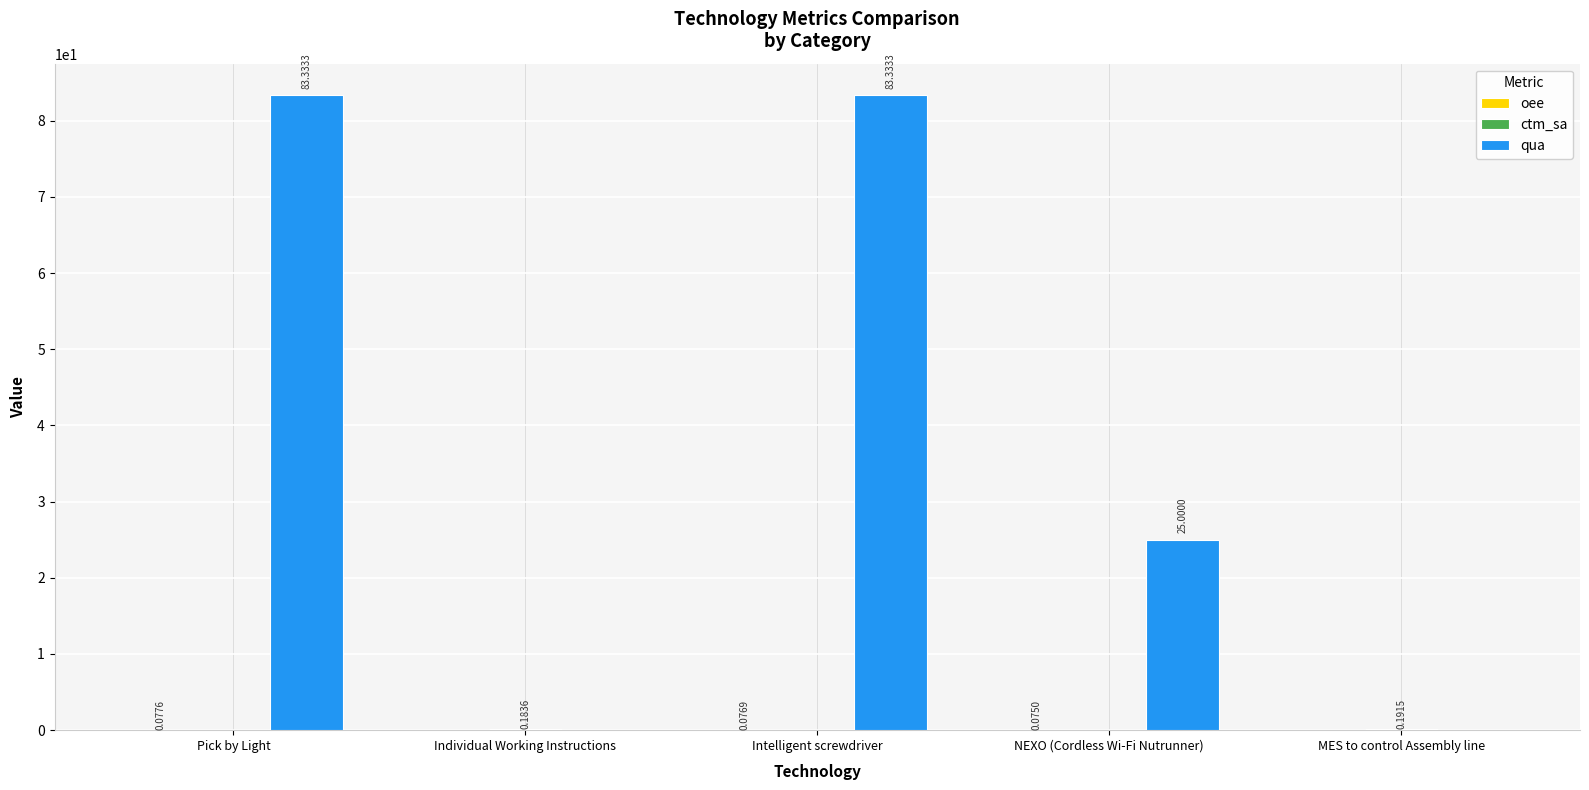

At which category is the sum across all series the highest?

Pick by Light